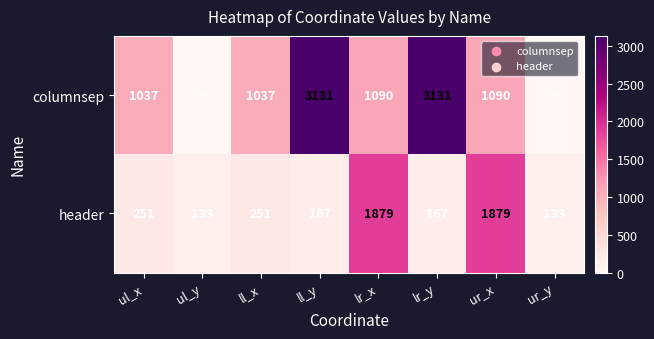

How many series are shown in this chart?

2